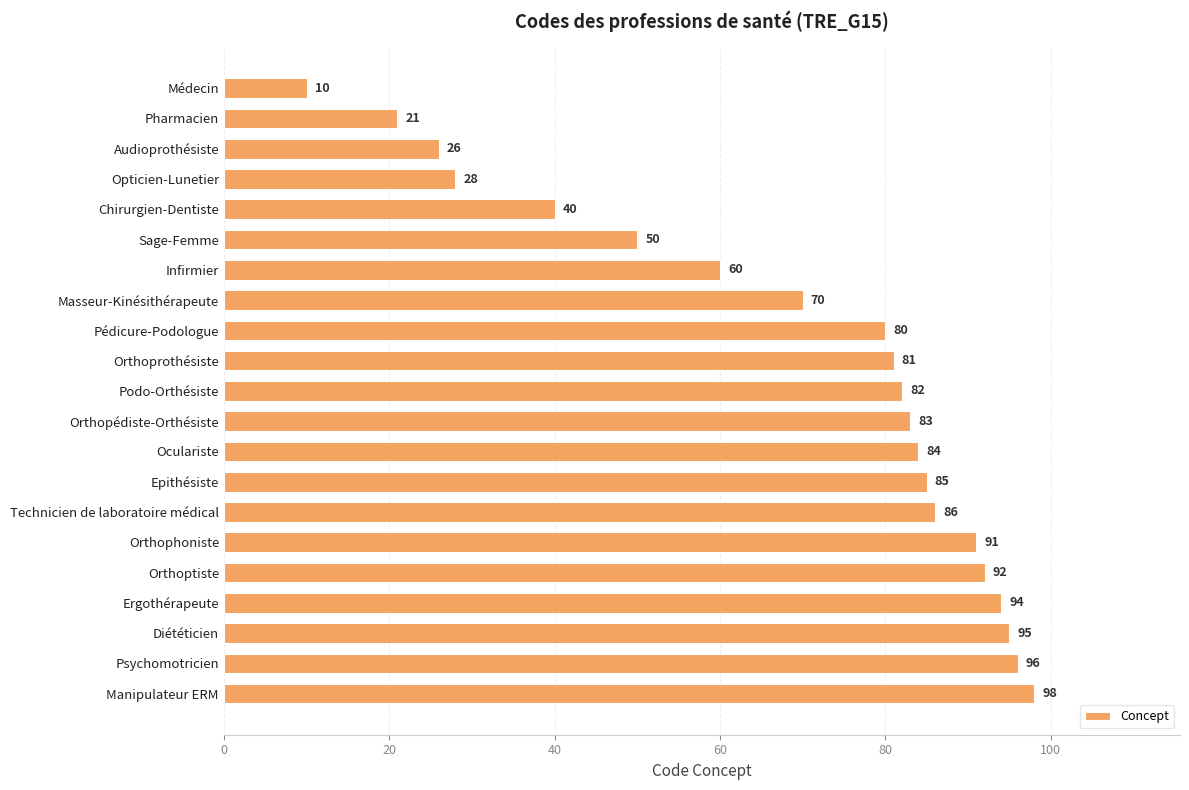

What is the maximum value shown in the chart?

98